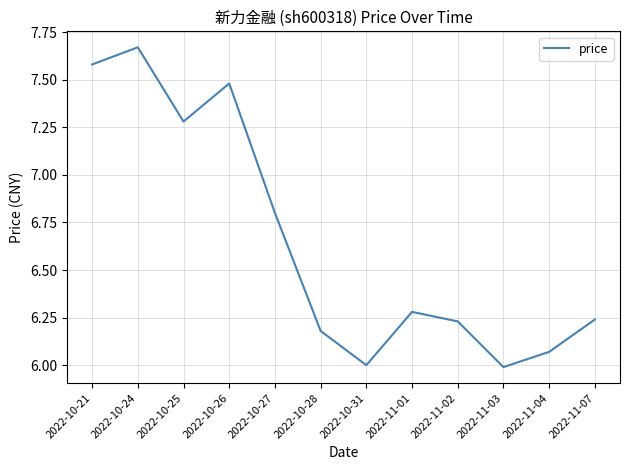

True or false: the data has more than 2 interior local peaks.

True